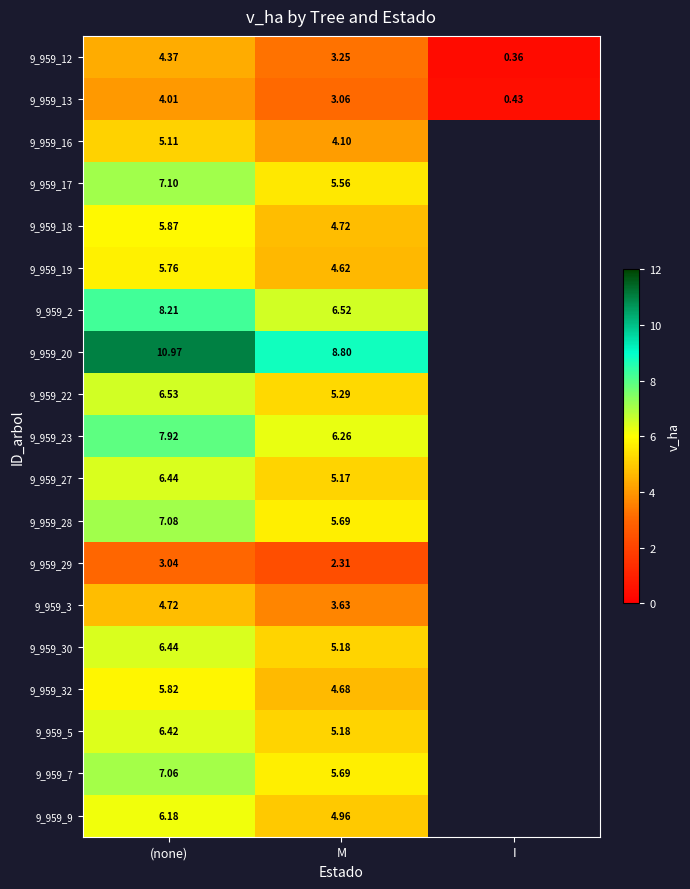

Is the value of 9_959_28 at (none) greater than the value of 9_959_13 at (none)?

Yes